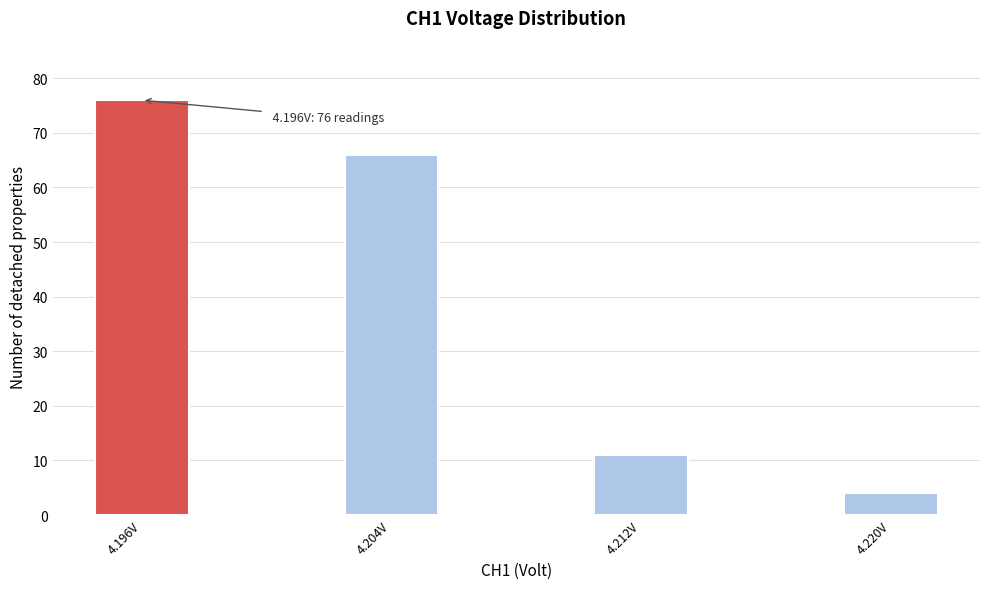

Reading left to right, list all the values displayed in this chart.

4.196V=76	4.204V=66	4.212V=11	4.220V=4